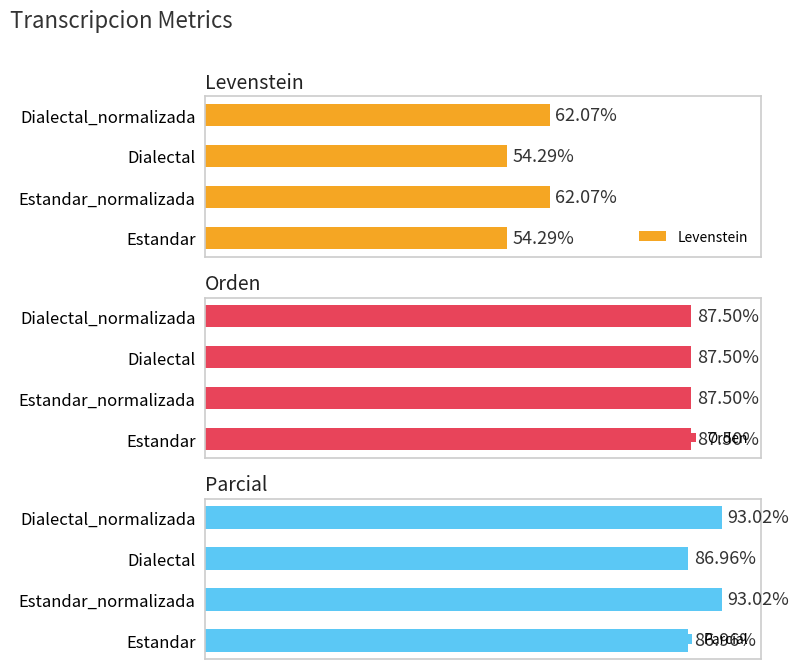

What is the difference between the maximum and minimum values in the Parcial series?

6.1